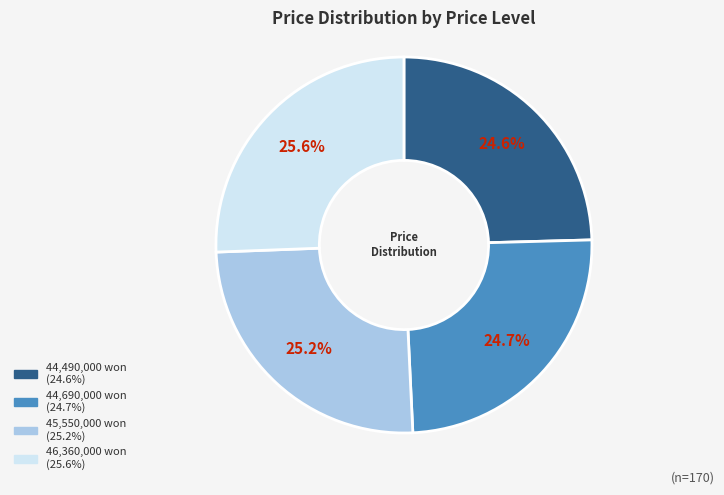

Is there a majority slice in this chart?

No